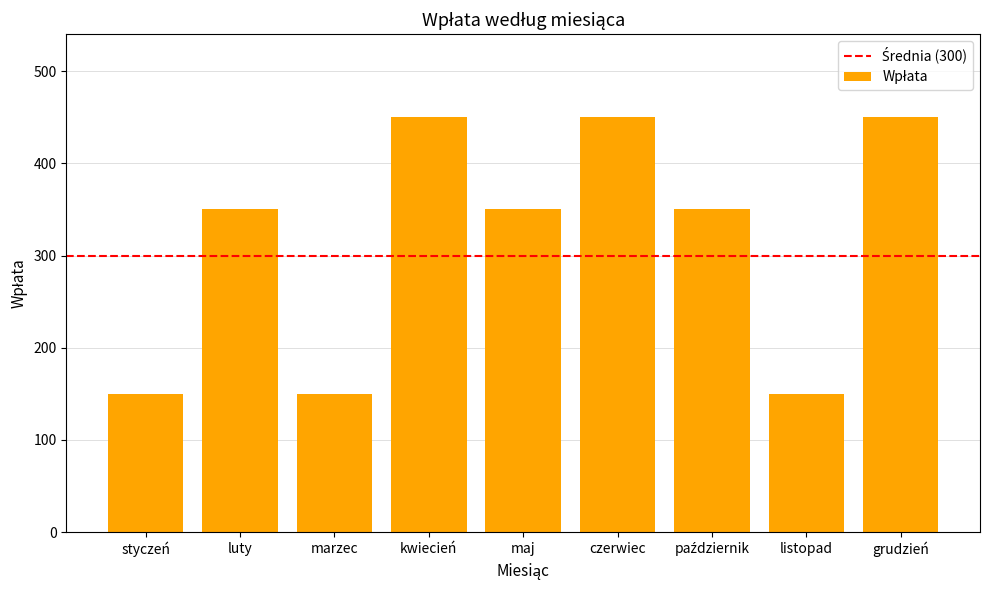

What is the smallest value displayed?

150